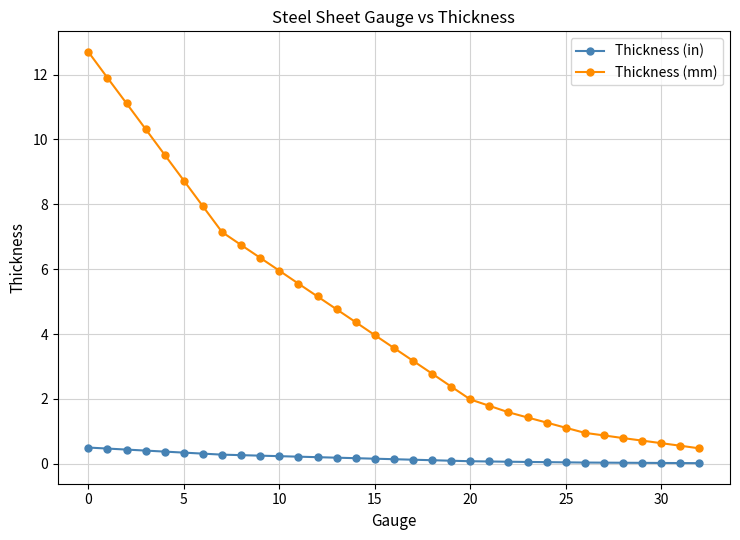

At how many categories does at least one series exceed 8?

6